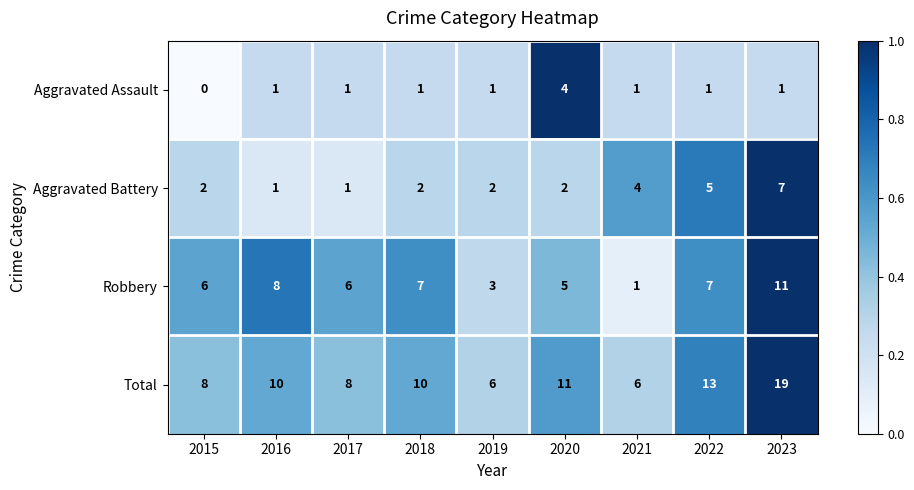

At how many categories does at least one series exceed 0?

9